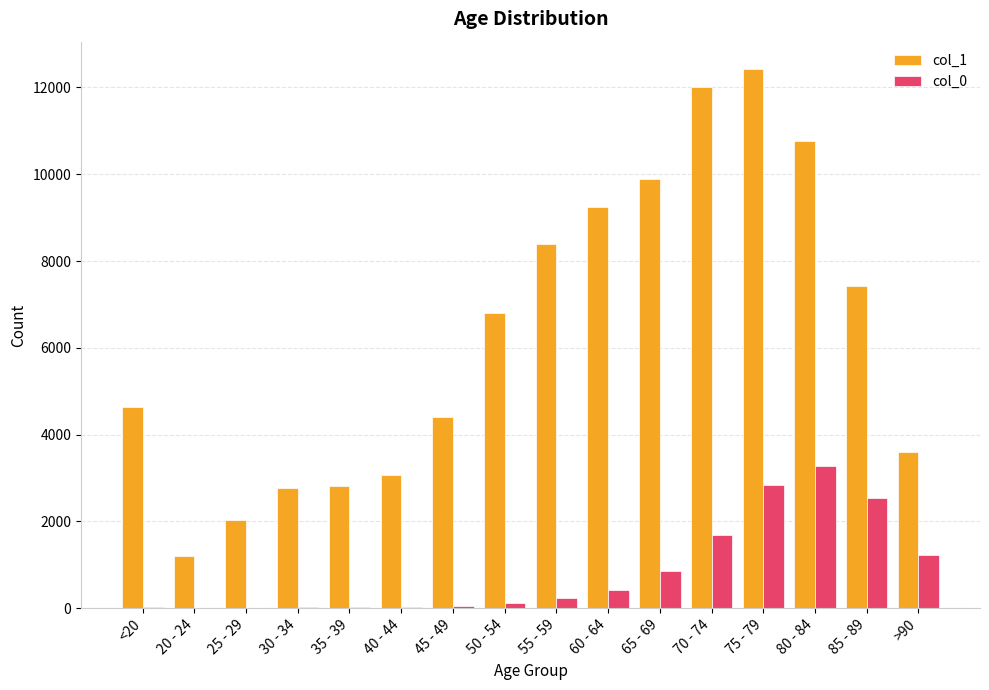

What is the average value of the col_0 series?

834